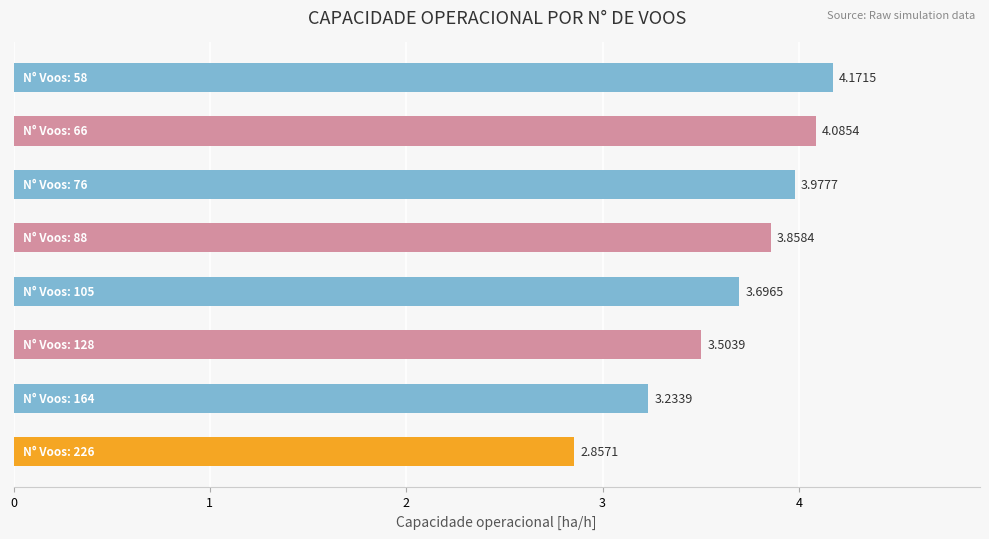

What is the sum of all values?

29.4